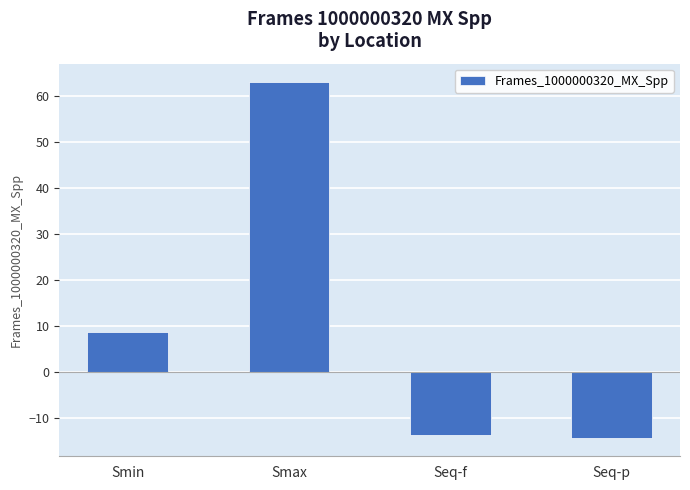

What is the change in value from Smax to Seq-f?

-76.8